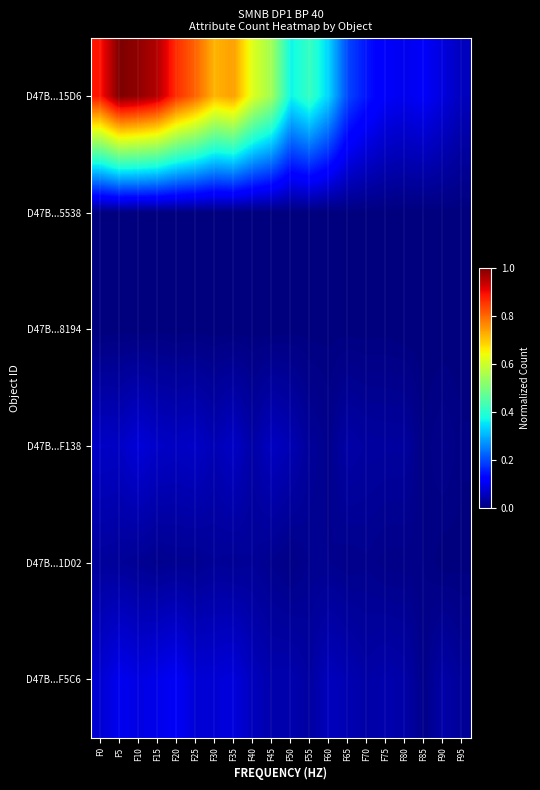

Which series has the largest total across all categories?

D47B...15D6